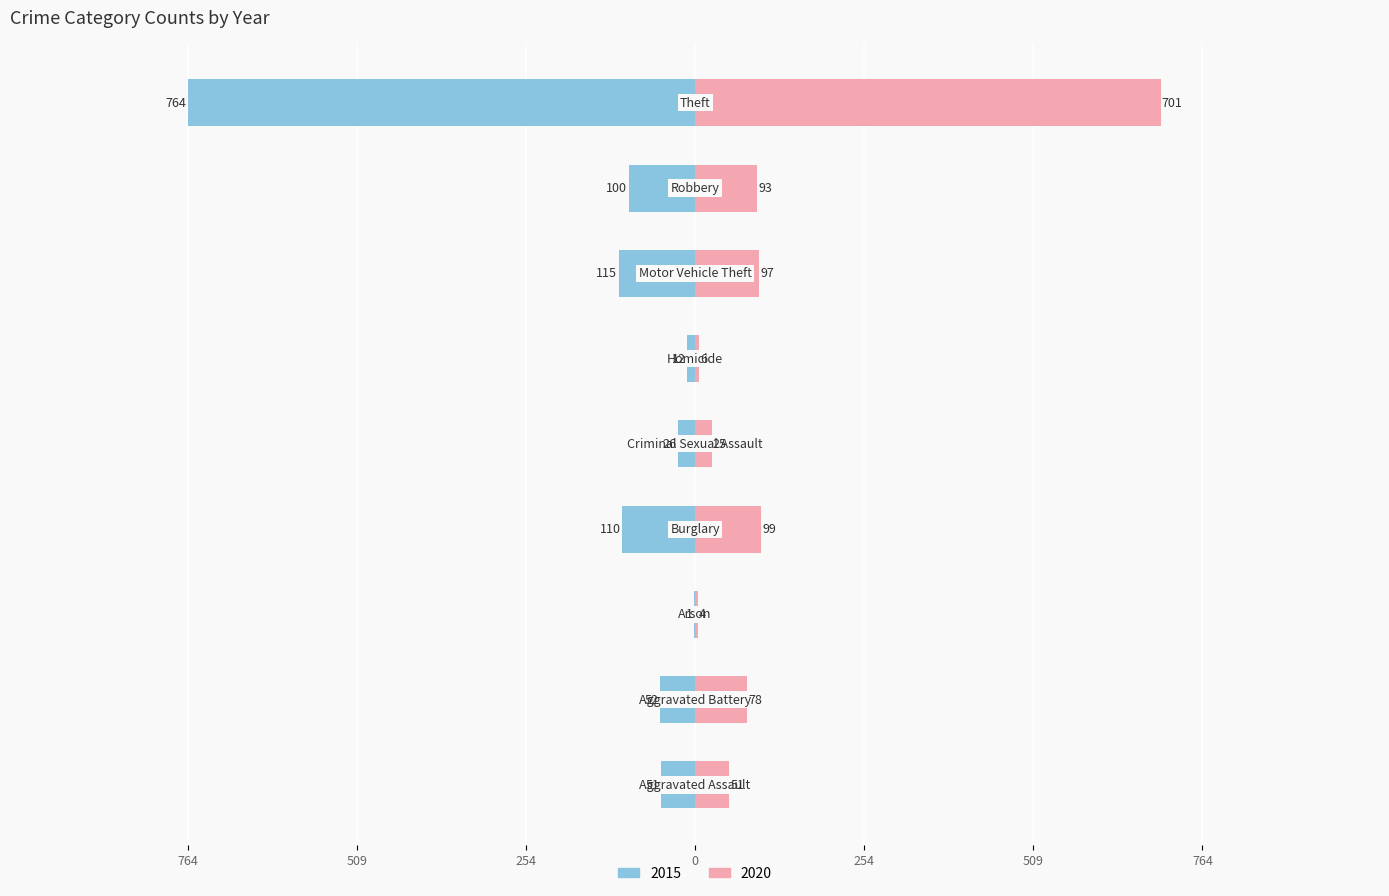

The value of 2015 at Motor Vehicle Theft is -115. True or false?

True